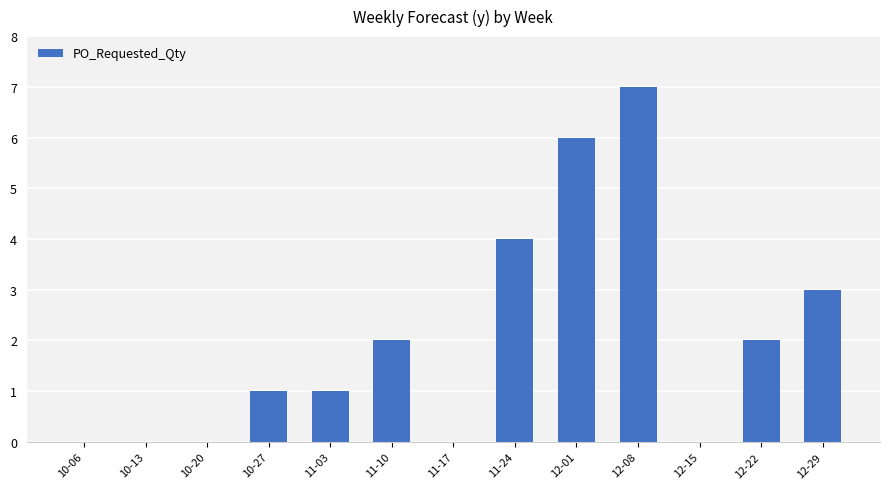

Which label corresponds to the largest value in the chart?

12-08